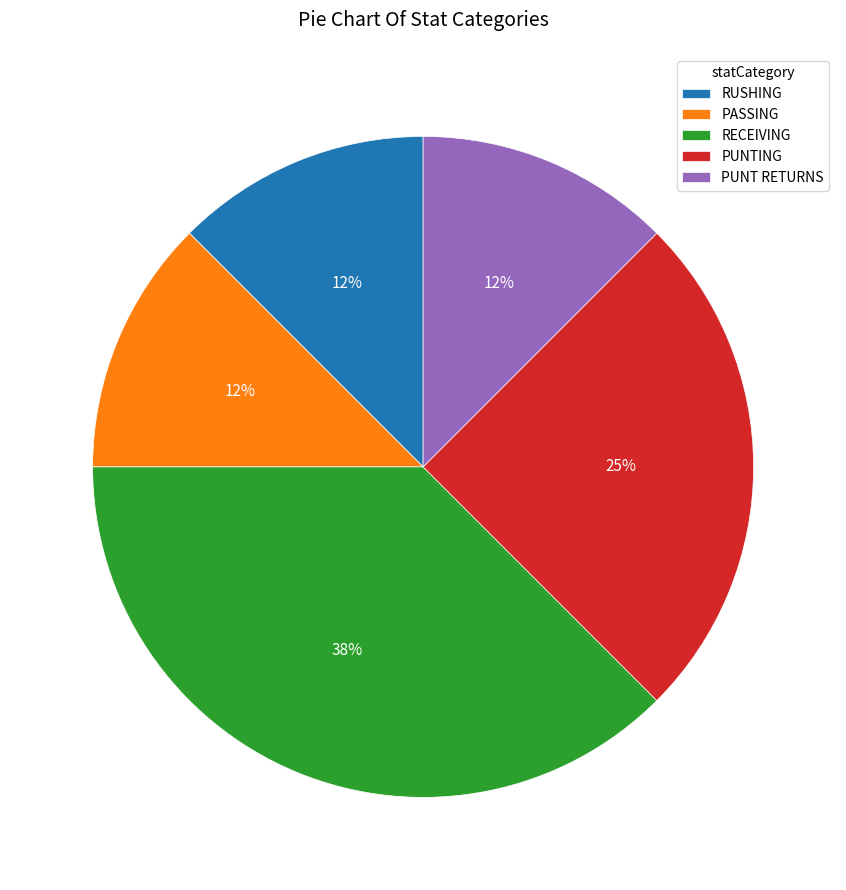

Count the number of slices in the pie.

5